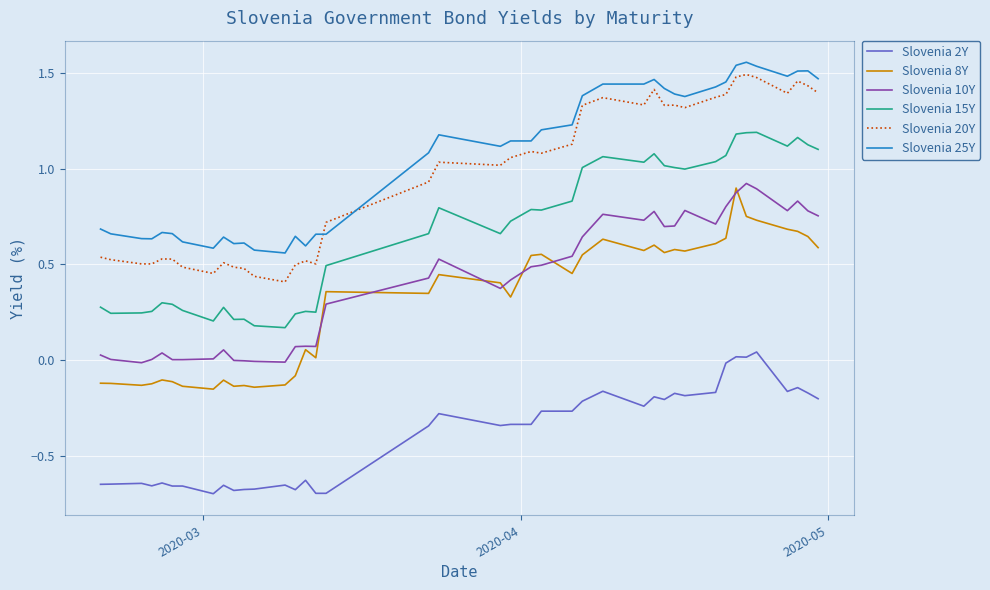

True or false: Slovenia 2Y and Slovenia 20Y intersect in this chart.

False